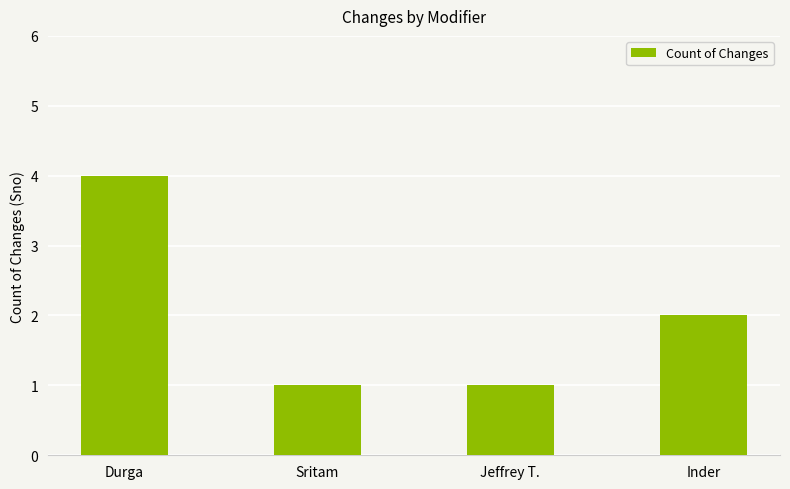

What is the label of the 2nd bar from the left?

Sritam